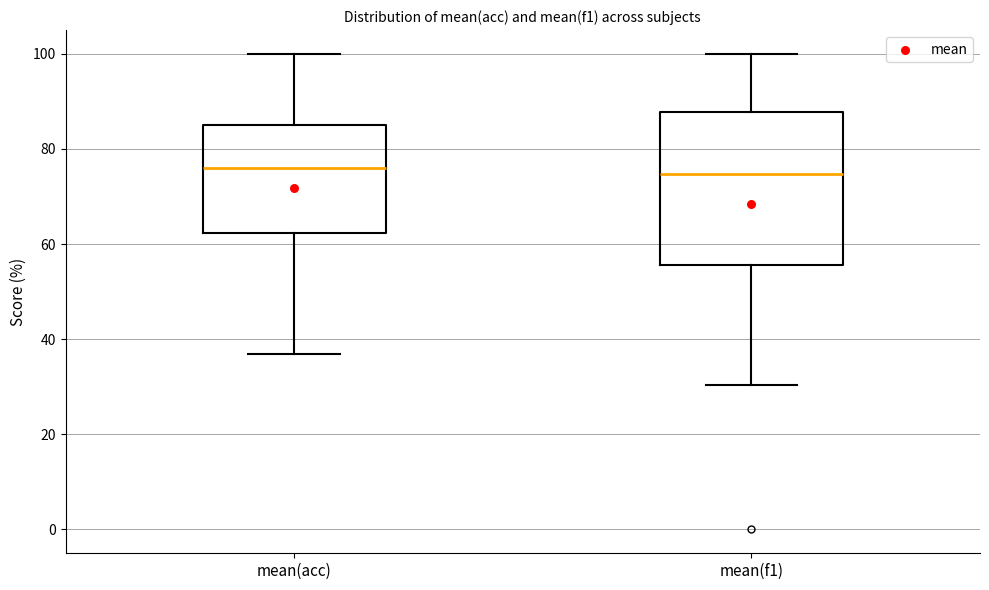

Reading left to right, read every box against the y-axis: the position of its median line, the range the box covers, and the ends of its whiskers. The values are not printed on the chart, so give them approximately, as read against the axis.

mean(acc): median 76, box 62 to 86, whiskers 38 to 100
mean(f1): median 74, box 56 to 88, whiskers 30 to 100